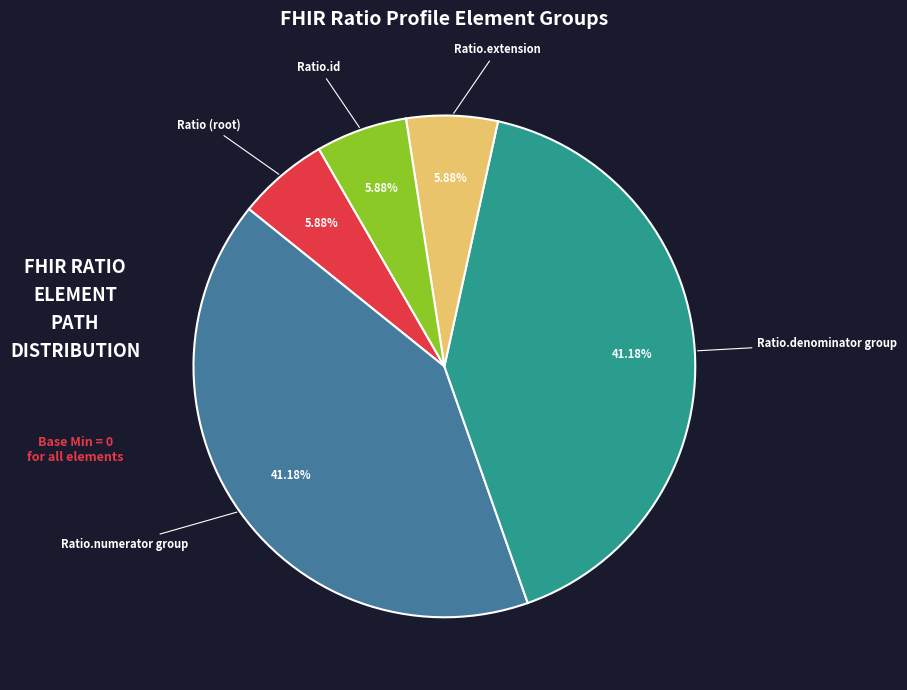

How many slices are in this pie chart?

5